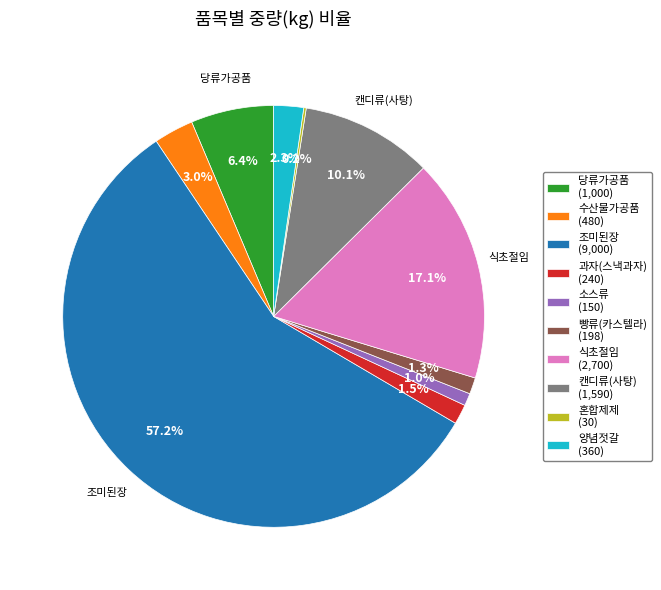

Is there a majority slice in this chart?

Yes